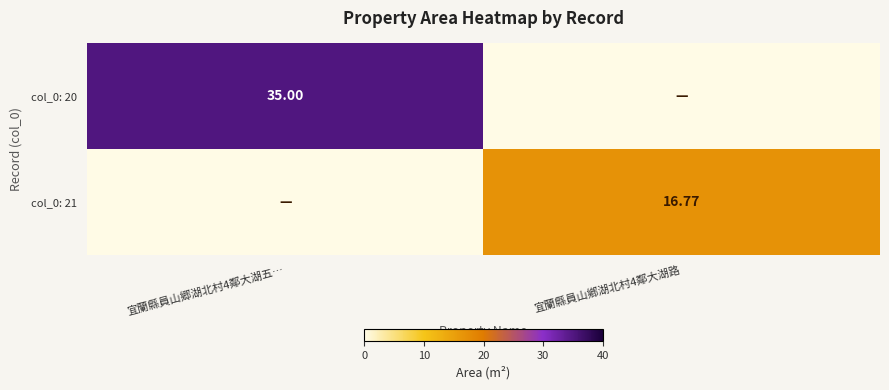

Is the value of col_0: 20 at 宜蘭縣員山郷湖北村4鄰大湖五… greater than the value of col_0: 21 at 宜蘭縣員山鄕湖北村4鄰大湖路?

Yes